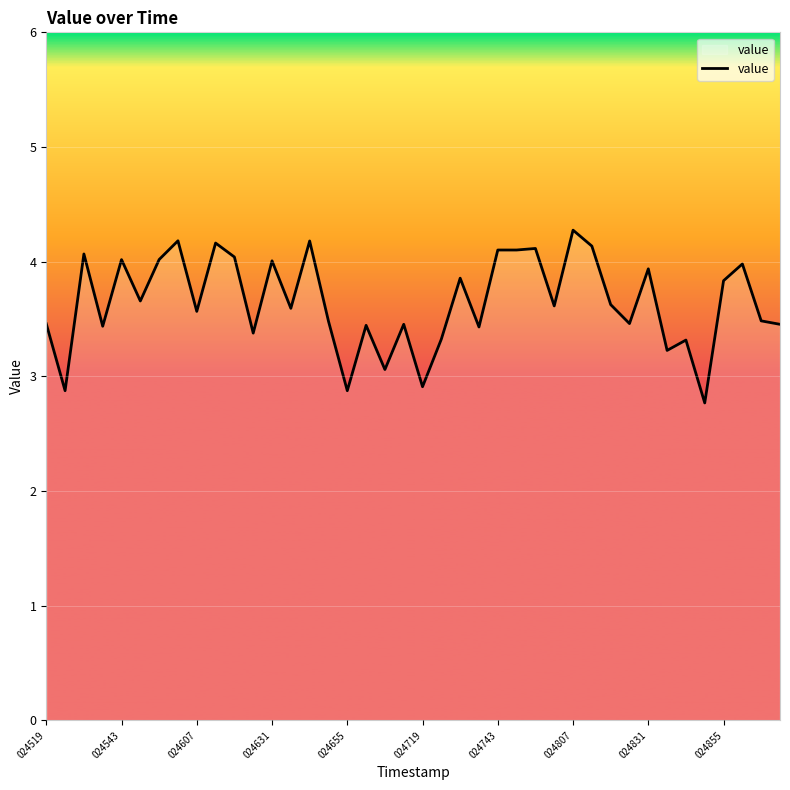

What is the sum of all values?

145.9